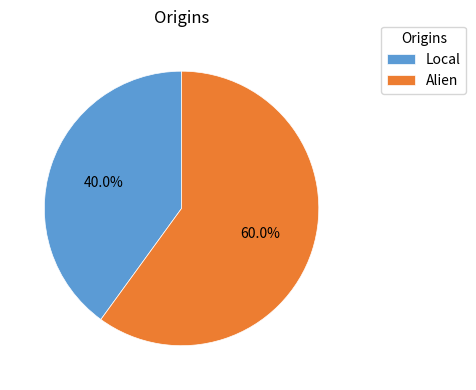

Which slice is the smallest?

Local